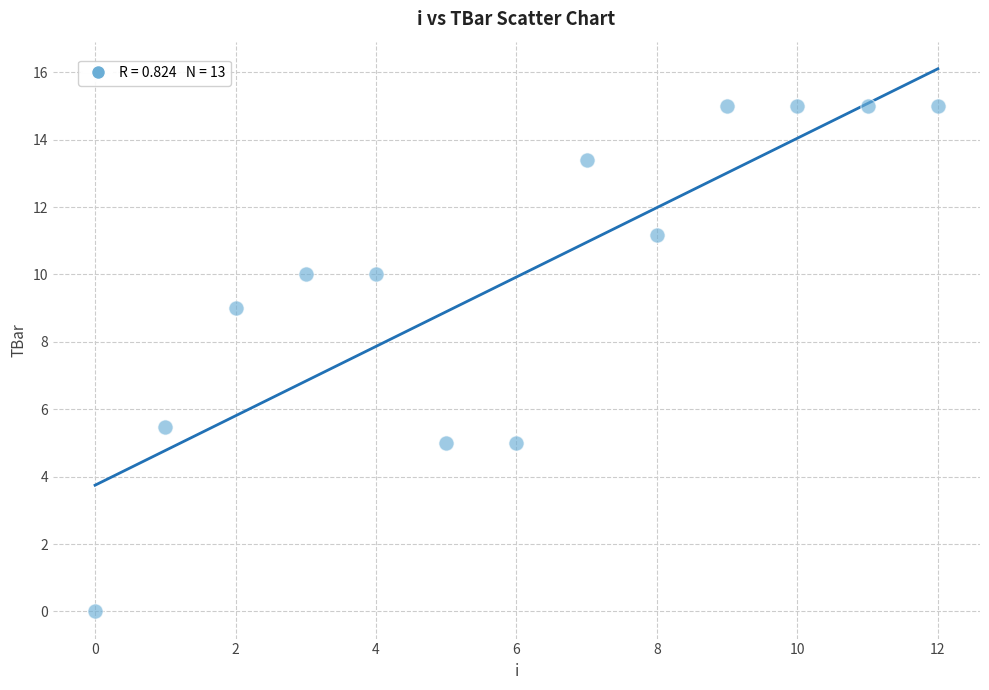

What Y value in the scatter plot is closest to 7?

5.5